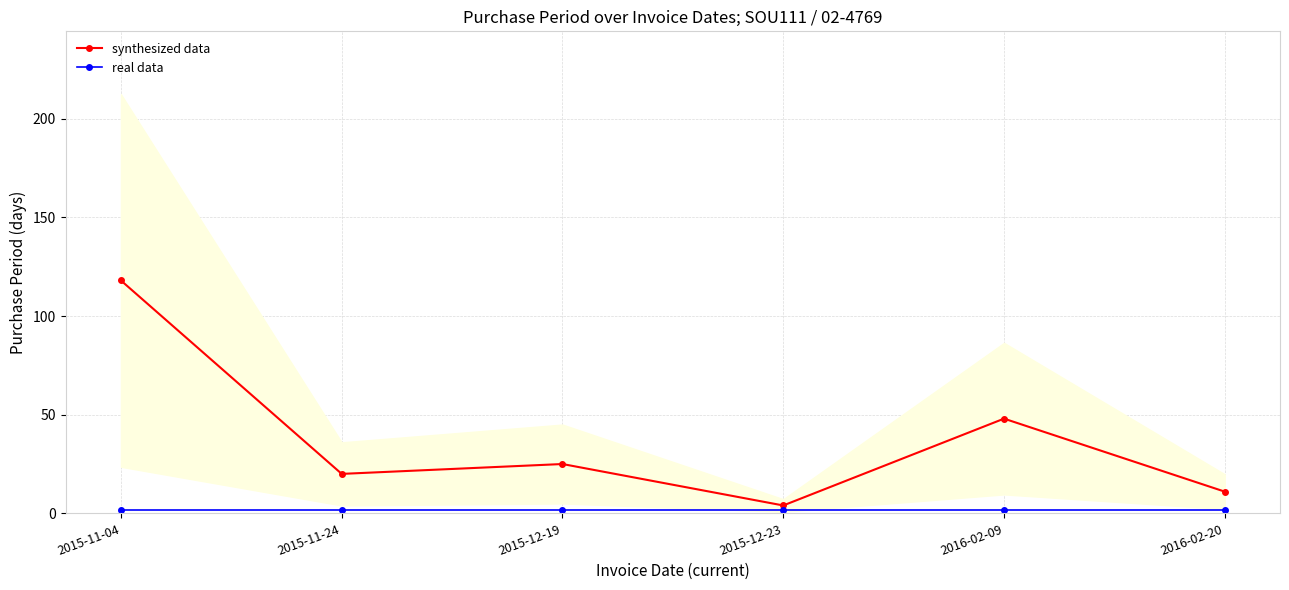

Rank the series by their average value, from highest to lowest.

synthesized data, real data